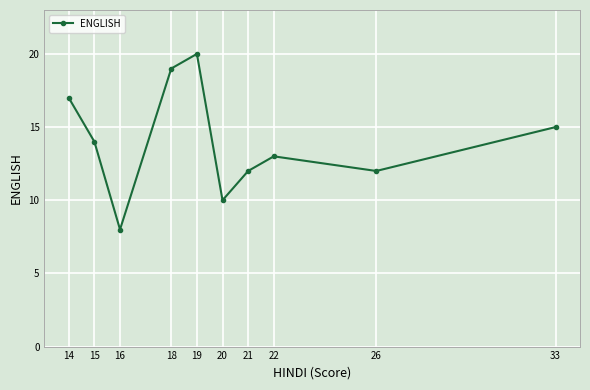

Which label corresponds to the largest value in the chart?

19